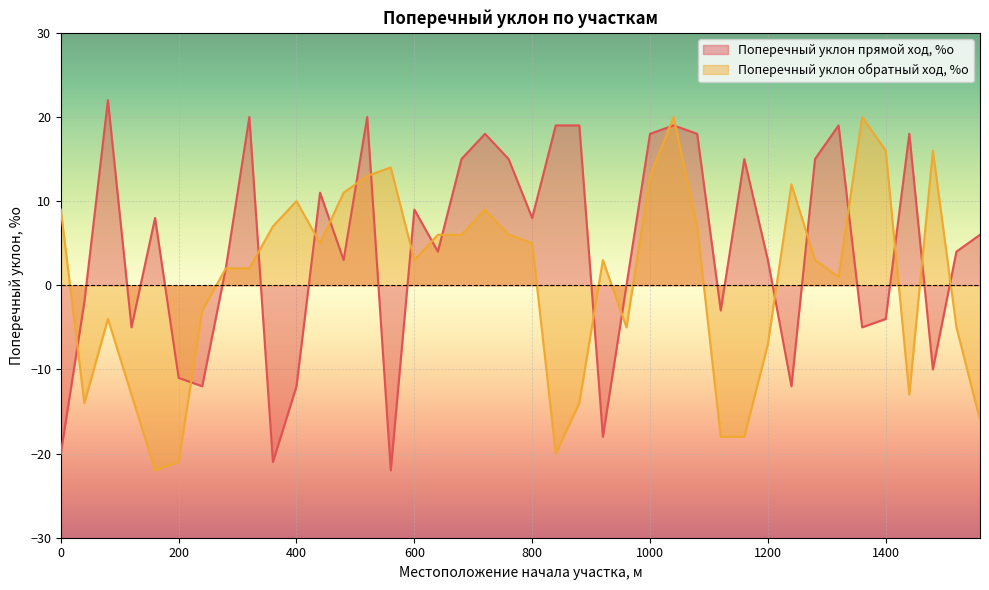

Count the number of categories in the chart.

40